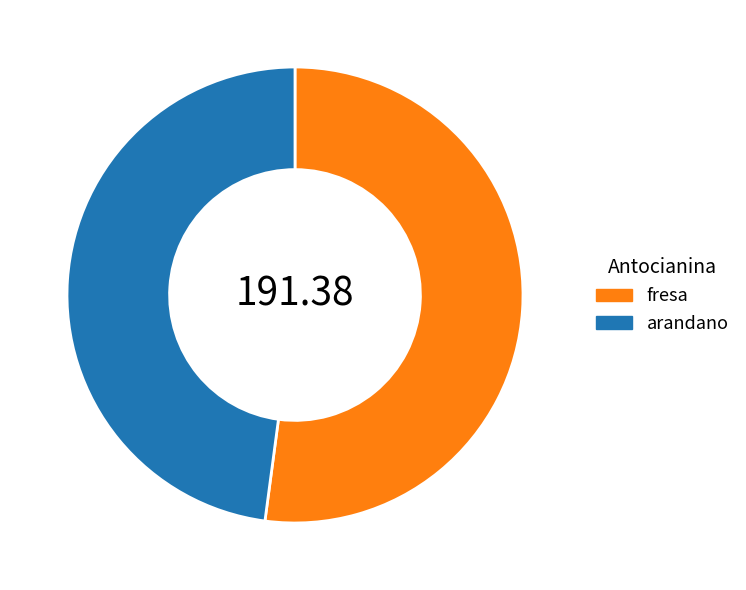

What is the majority slice?

fresa